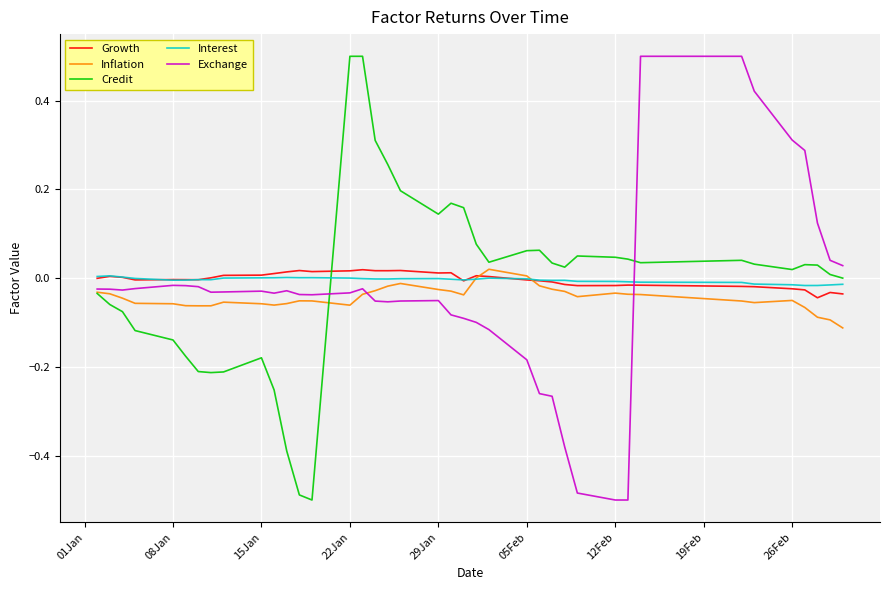

True or false: Interest and Exchange cross at least once.

True